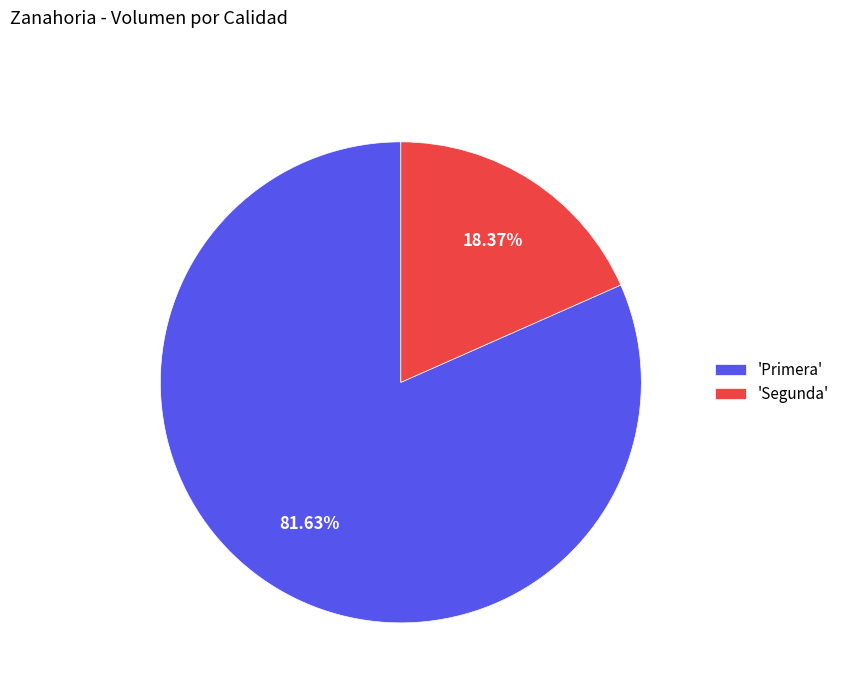

What is the smallest slice in the pie chart?

'Segunda'